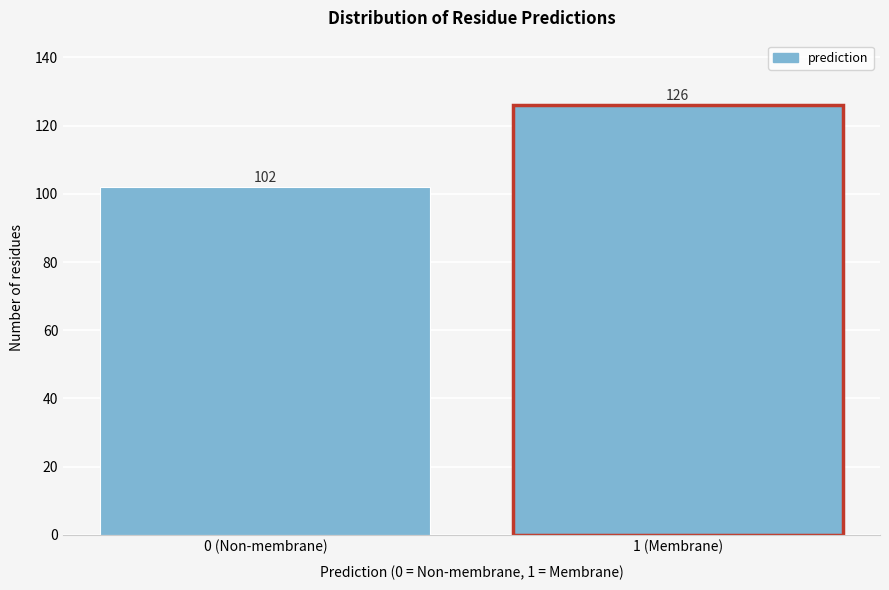

Reading right to left, list all the values displayed in this chart.

1 (Membrane)=126	0 (Non-membrane)=102